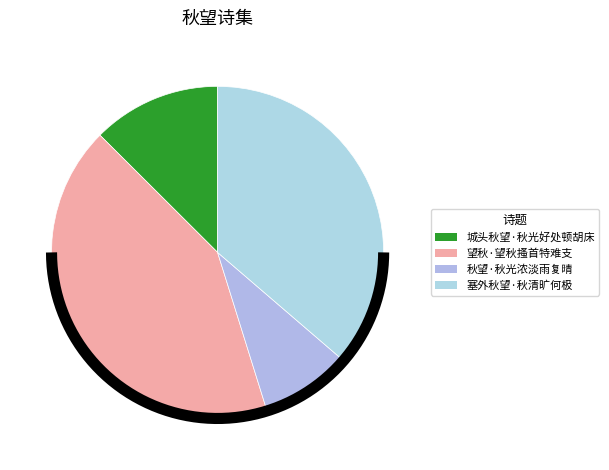

How much of the chart is everything except 城头秋望·秋光好处顿胡床?

87.5%